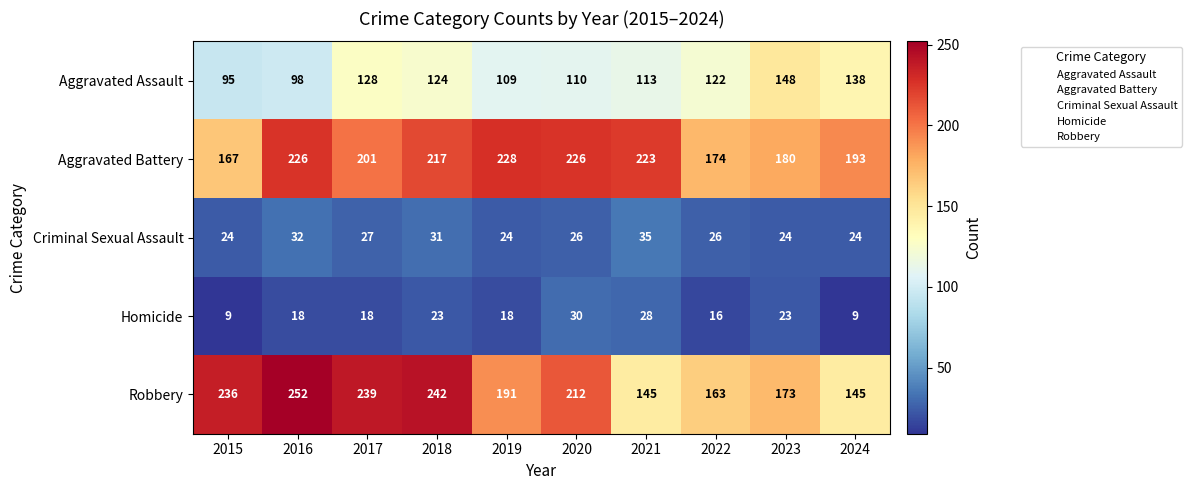

At which label does Aggravated Assault first exceed 122?

2017